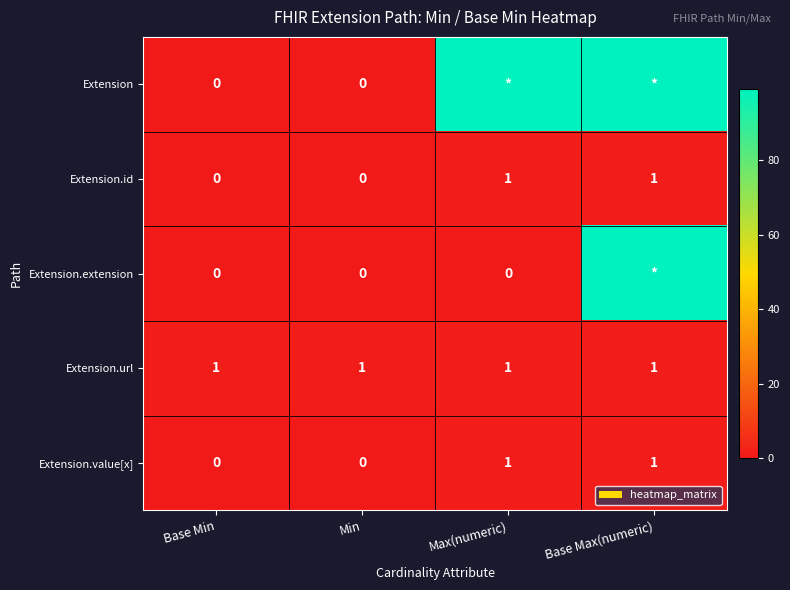

Is the value of Extension at Base Min greater than the value of Extension.url at Base Min?

No